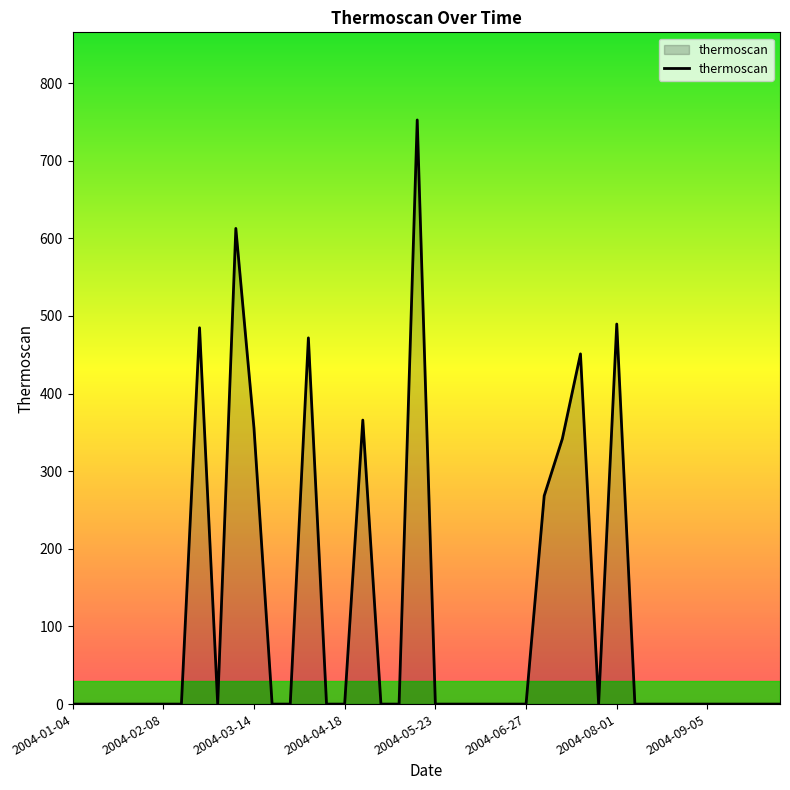

What is the greatest value displayed?

752.5